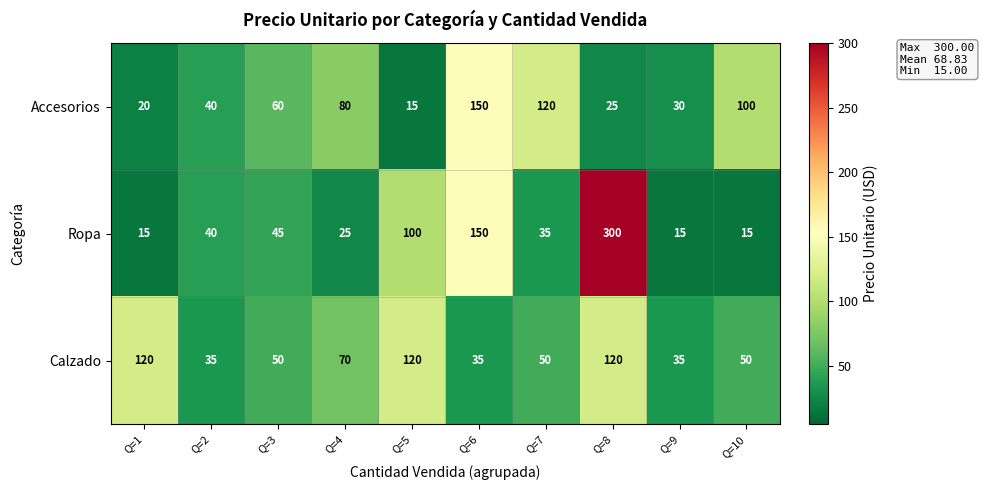

What is the difference between the maximum and minimum values in the Calzado series?

85